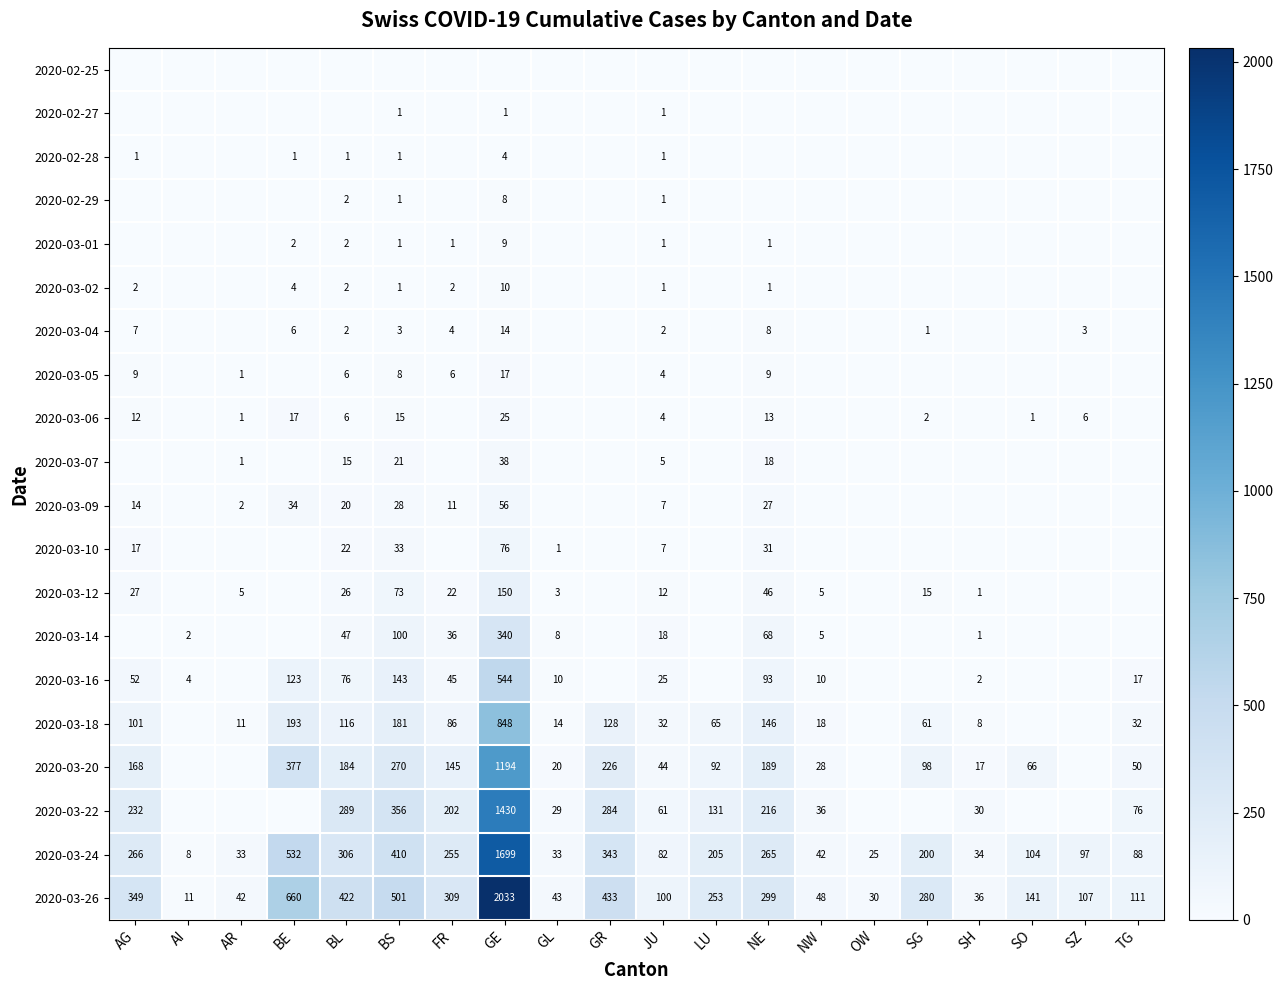

At which label does 2020-03-26 first exceed 253?

AG